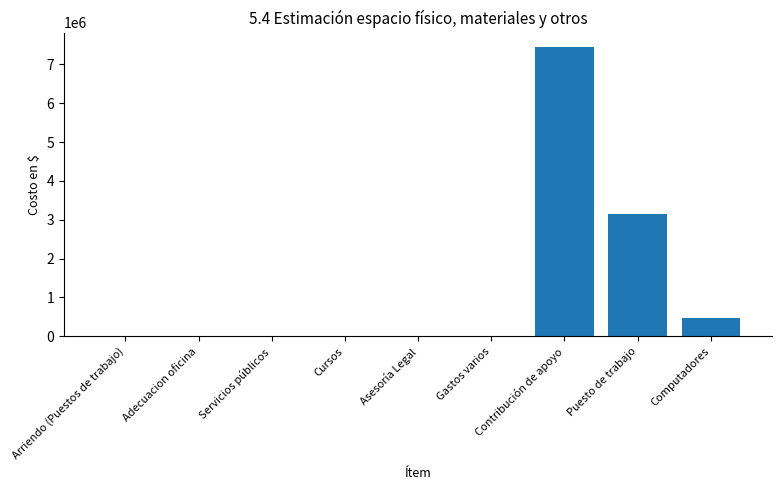

What is the sum of all values?

11057130.9